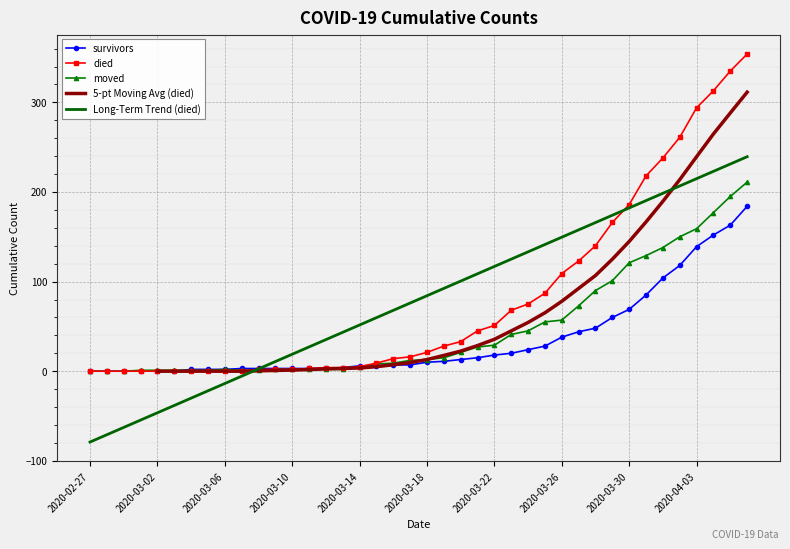

List the series in order of their peak value, highest first.

died, moved, survivors